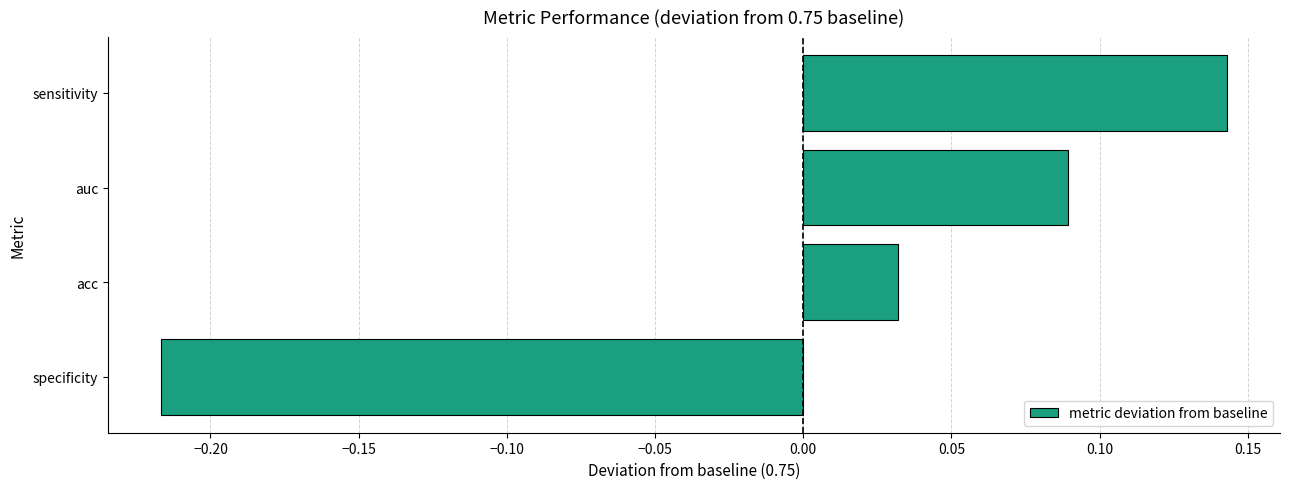

Where is the data nearest to the value 0?

acc